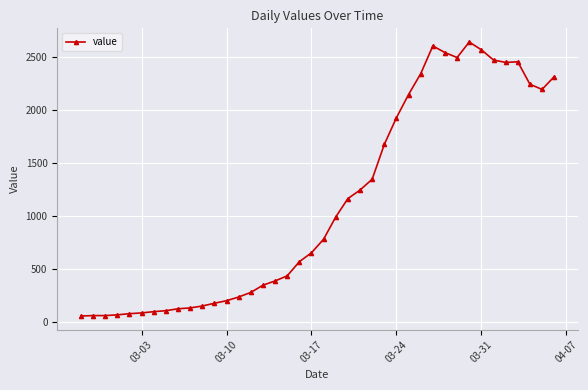

True or false: there are more than 1 points higher than both neighbors.

True